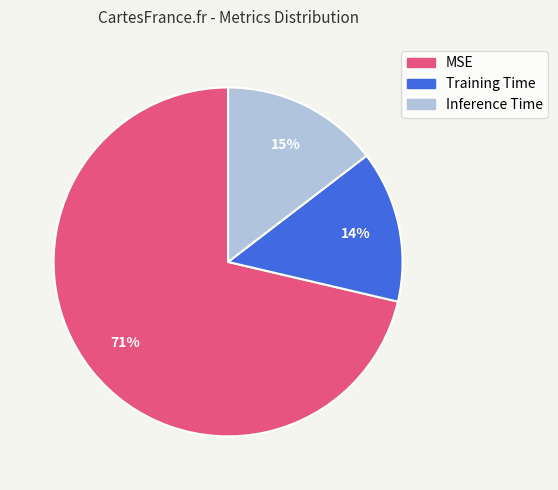

To the nearest percent, what is the difference between the largest and smallest slice percentages?

57%